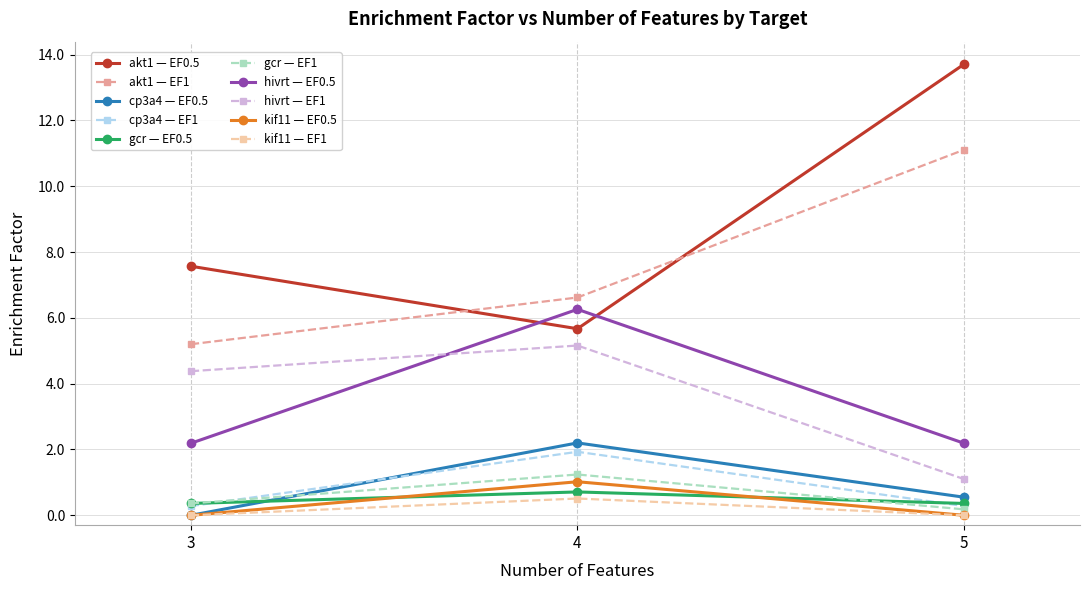

What is the spread (max minus min) of values at 4?

6.1